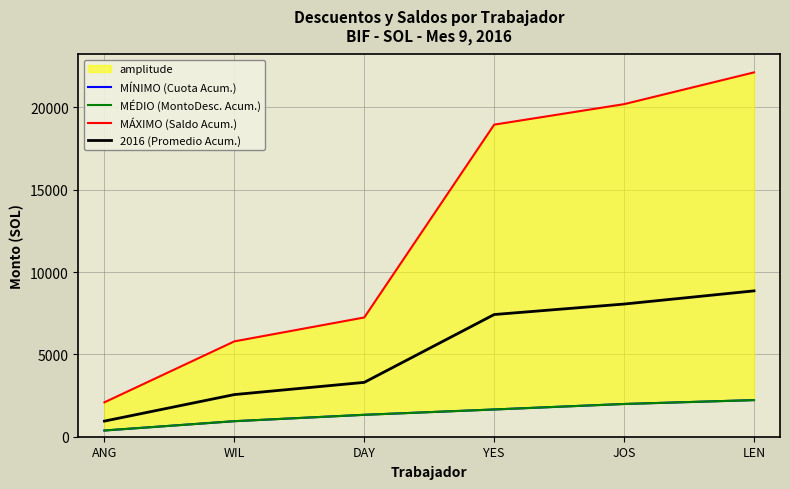

What is the difference between the MÁXIMO (Saldo Acum.) values at DAY and YES?

11713.7